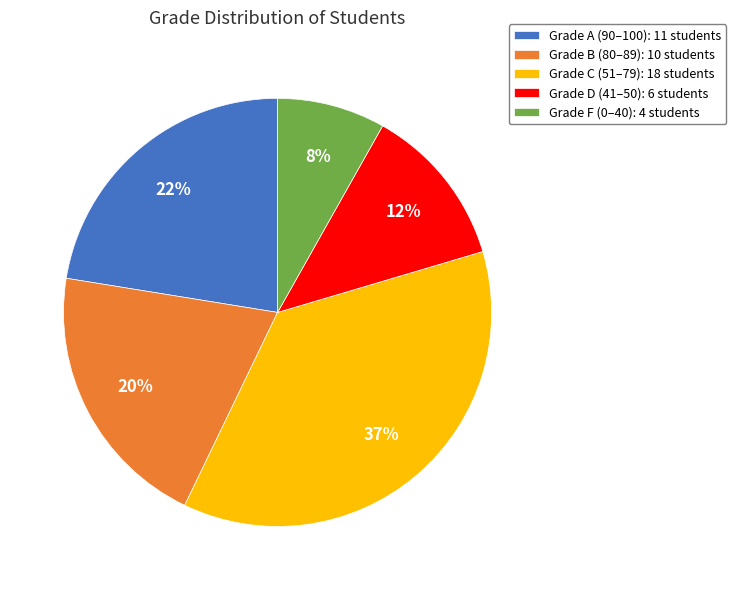

Between Grade F (0–40): 4 students and Grade A (90–100): 11 students, which is larger?

Grade A (90–100): 11 students